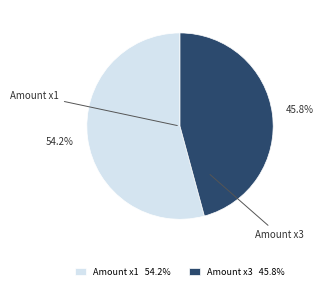

Between Amount x1 54.2% and Amount x3 45.8%, which is larger?

Amount x1 54.2%